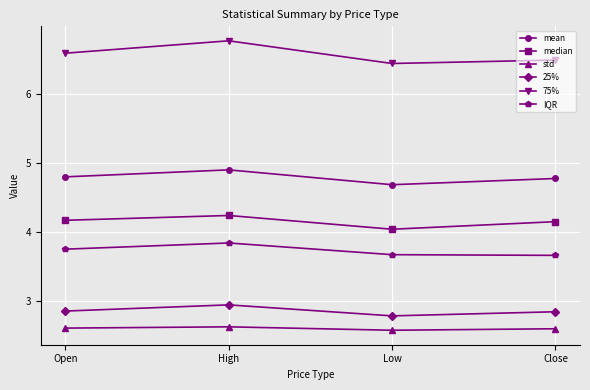

What is the difference between the 75% values at Close and Open?

0.1